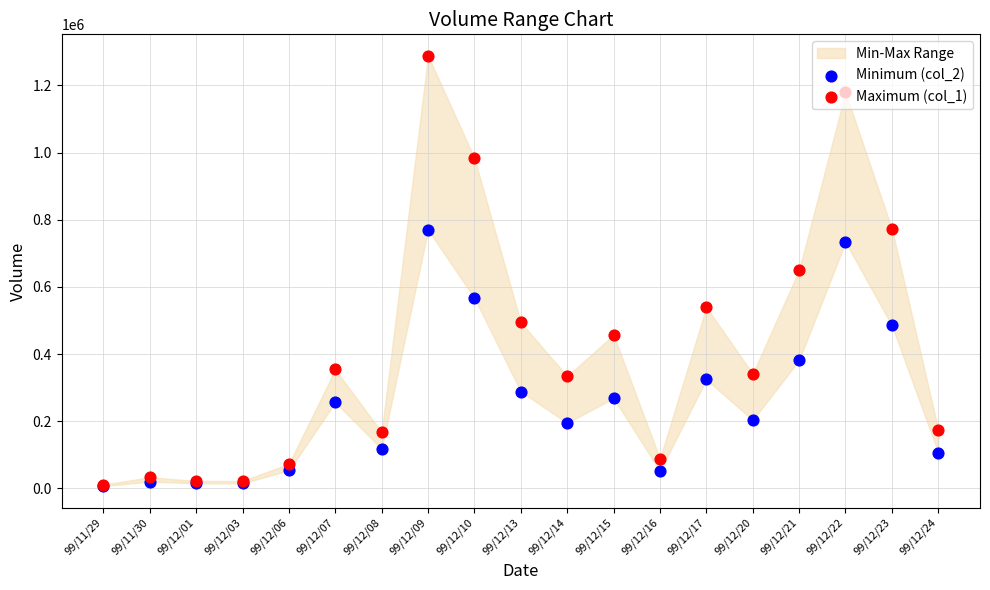

Which series contains the lowest Y value?

Minimum (col_2)